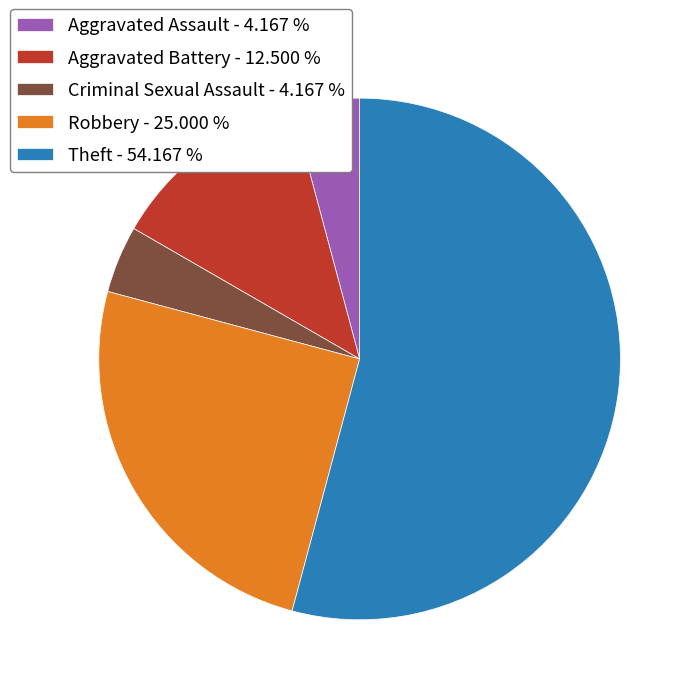

What is the ratio of the value at Criminal Sexual Assault - 4.167 % to the value at Aggravated Assault - 4.167 %?

1.0